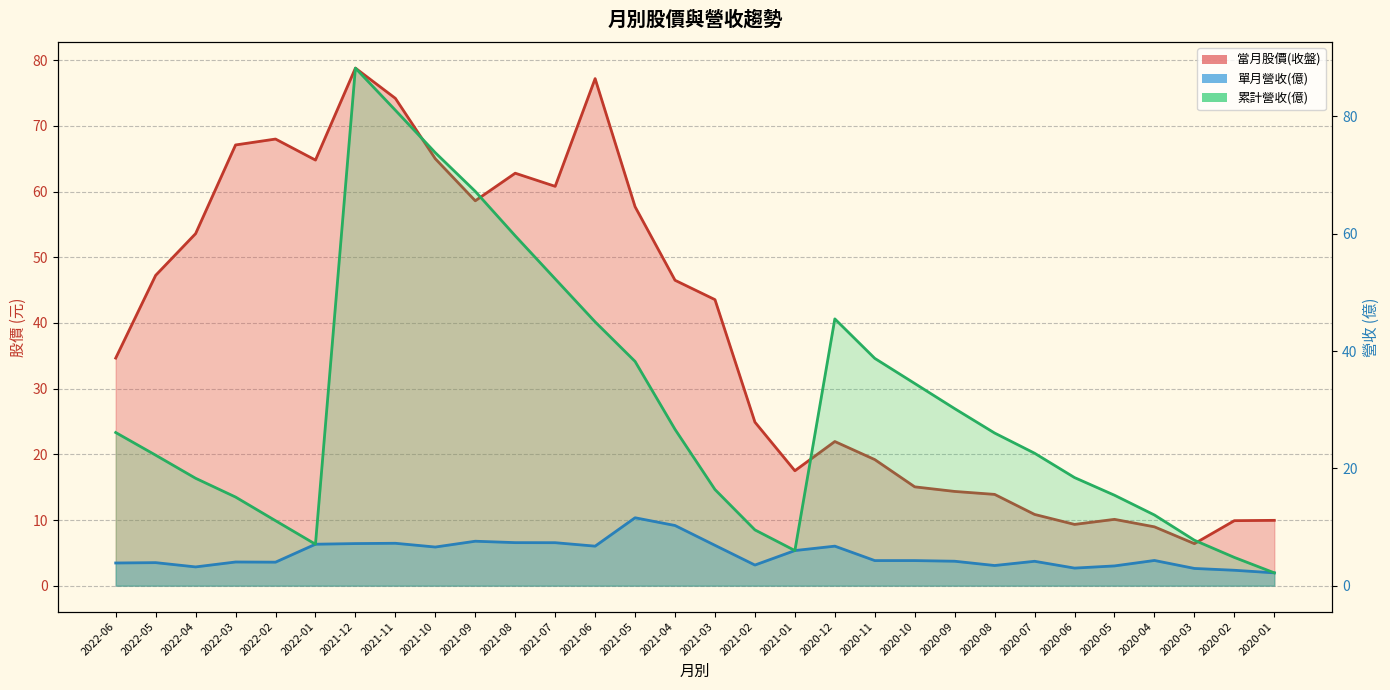

Rank the series by their maximum value, from lowest to highest.

單月營收(億), 當月股價(收盤), 累計營收(億)